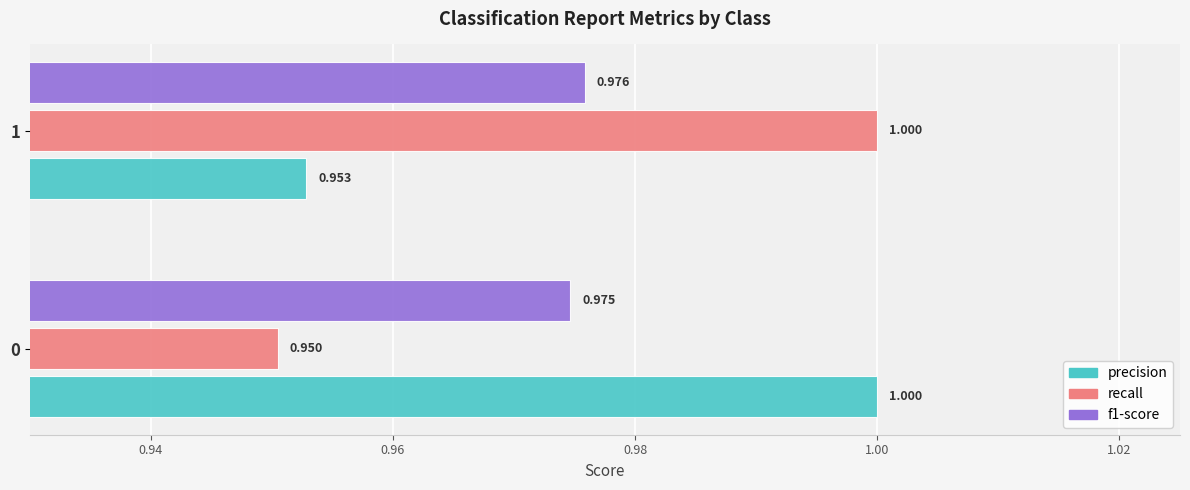

At which category does the chart reach its minimum across all series?

0